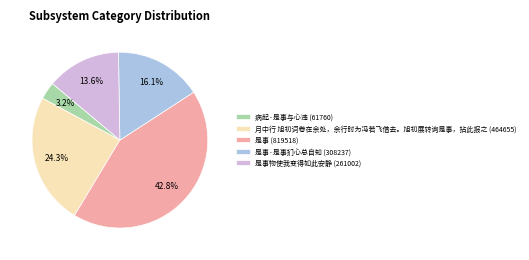

What is the total percentage of 是事 (819518) and 是事·是事扪心总自知 (308237)?

58.9%